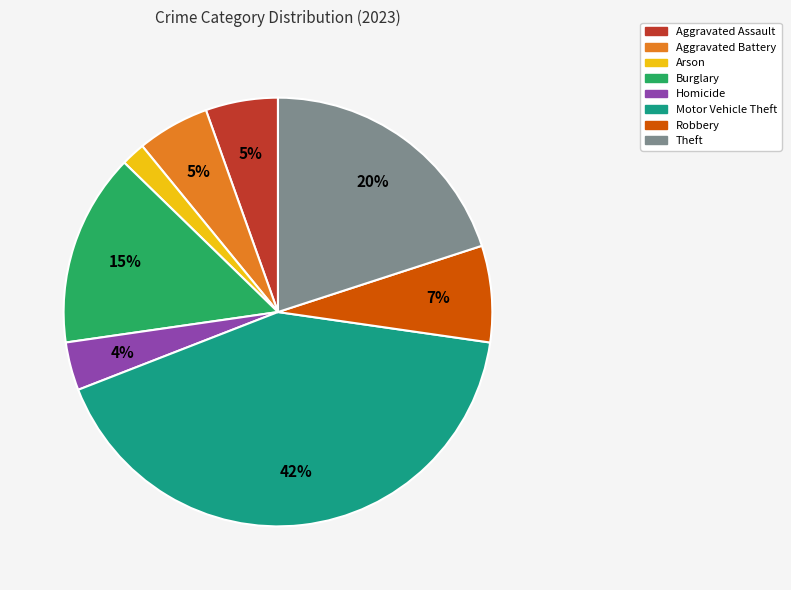

Is it true that Burglary is 15% of the pie?

True